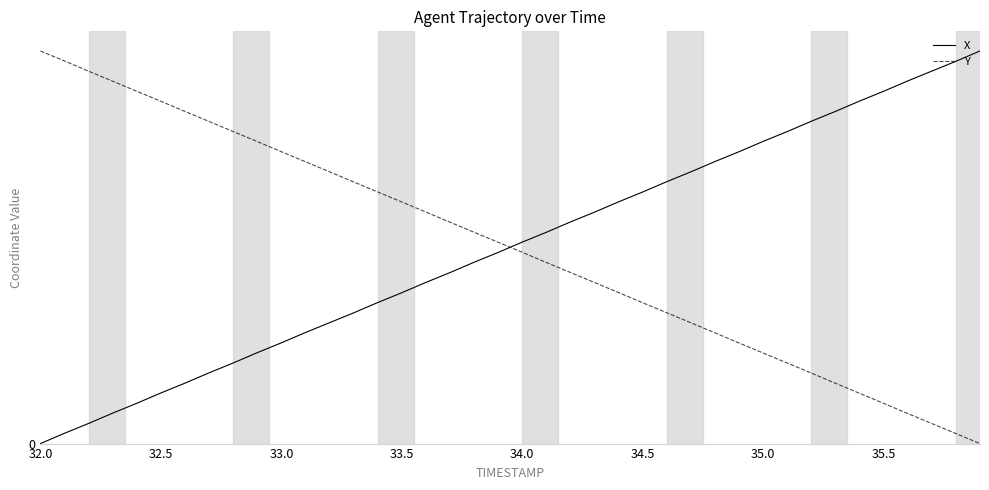

True or false: X has more than 2 points higher than both neighbors.

False